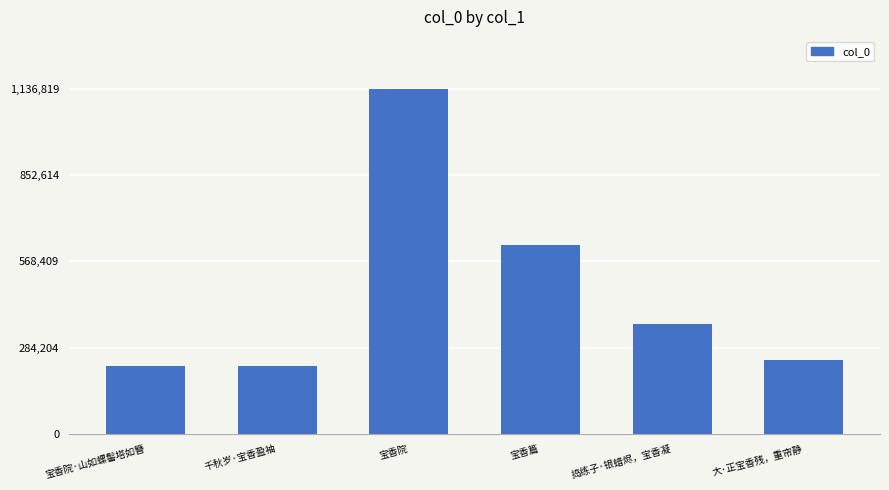

Does the chart contain stacked bars?

No